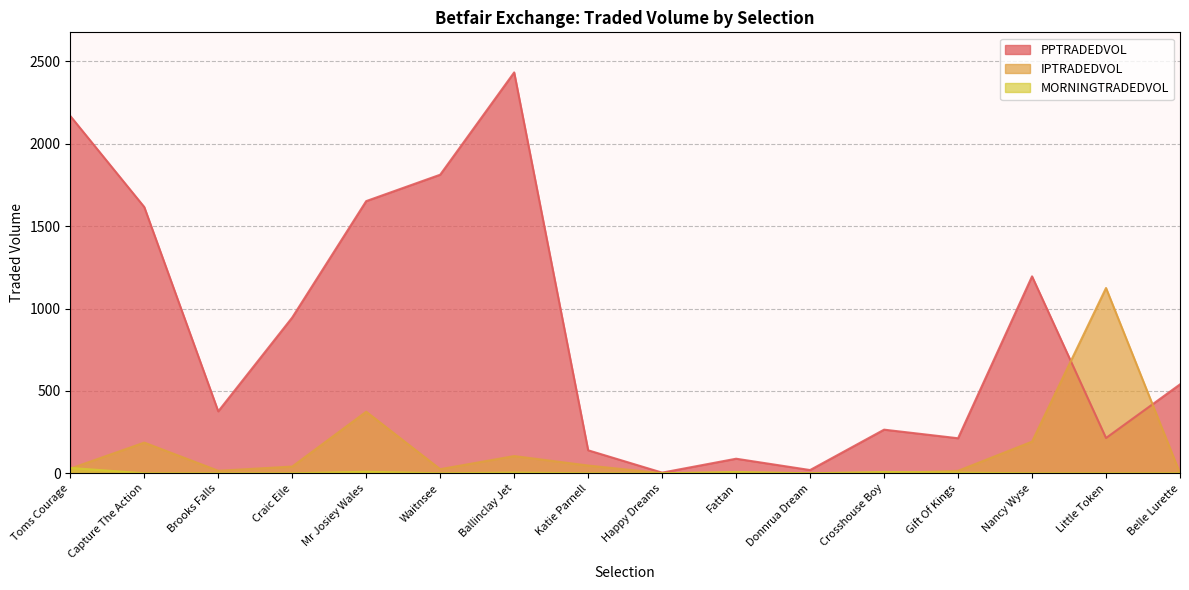

What are all the series names shown in the legend?

PPTRADEDVOL, IPTRADEDVOL, MORNINGTRADEDVOL